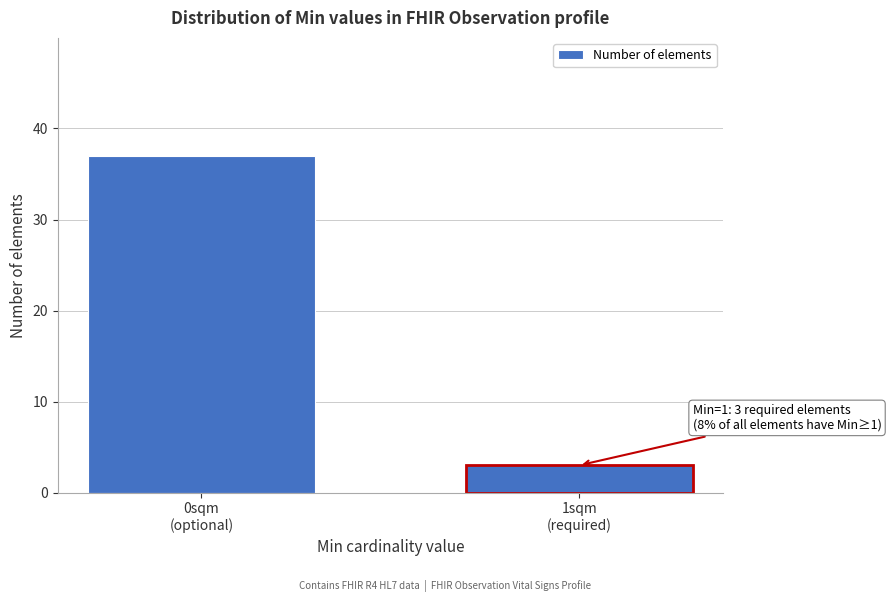

Reading left to right, what are all the values shown in this chart?

37	3